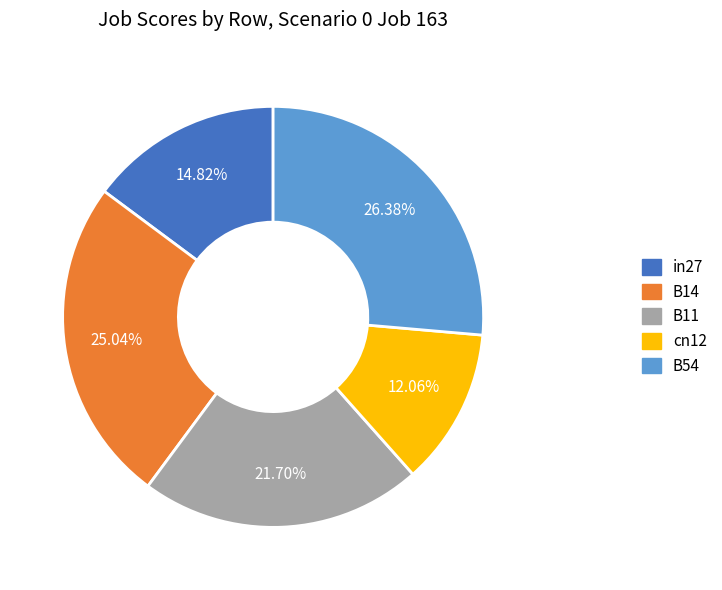

To the nearest percent, what is the difference between the largest and smallest slice percentages?

14%